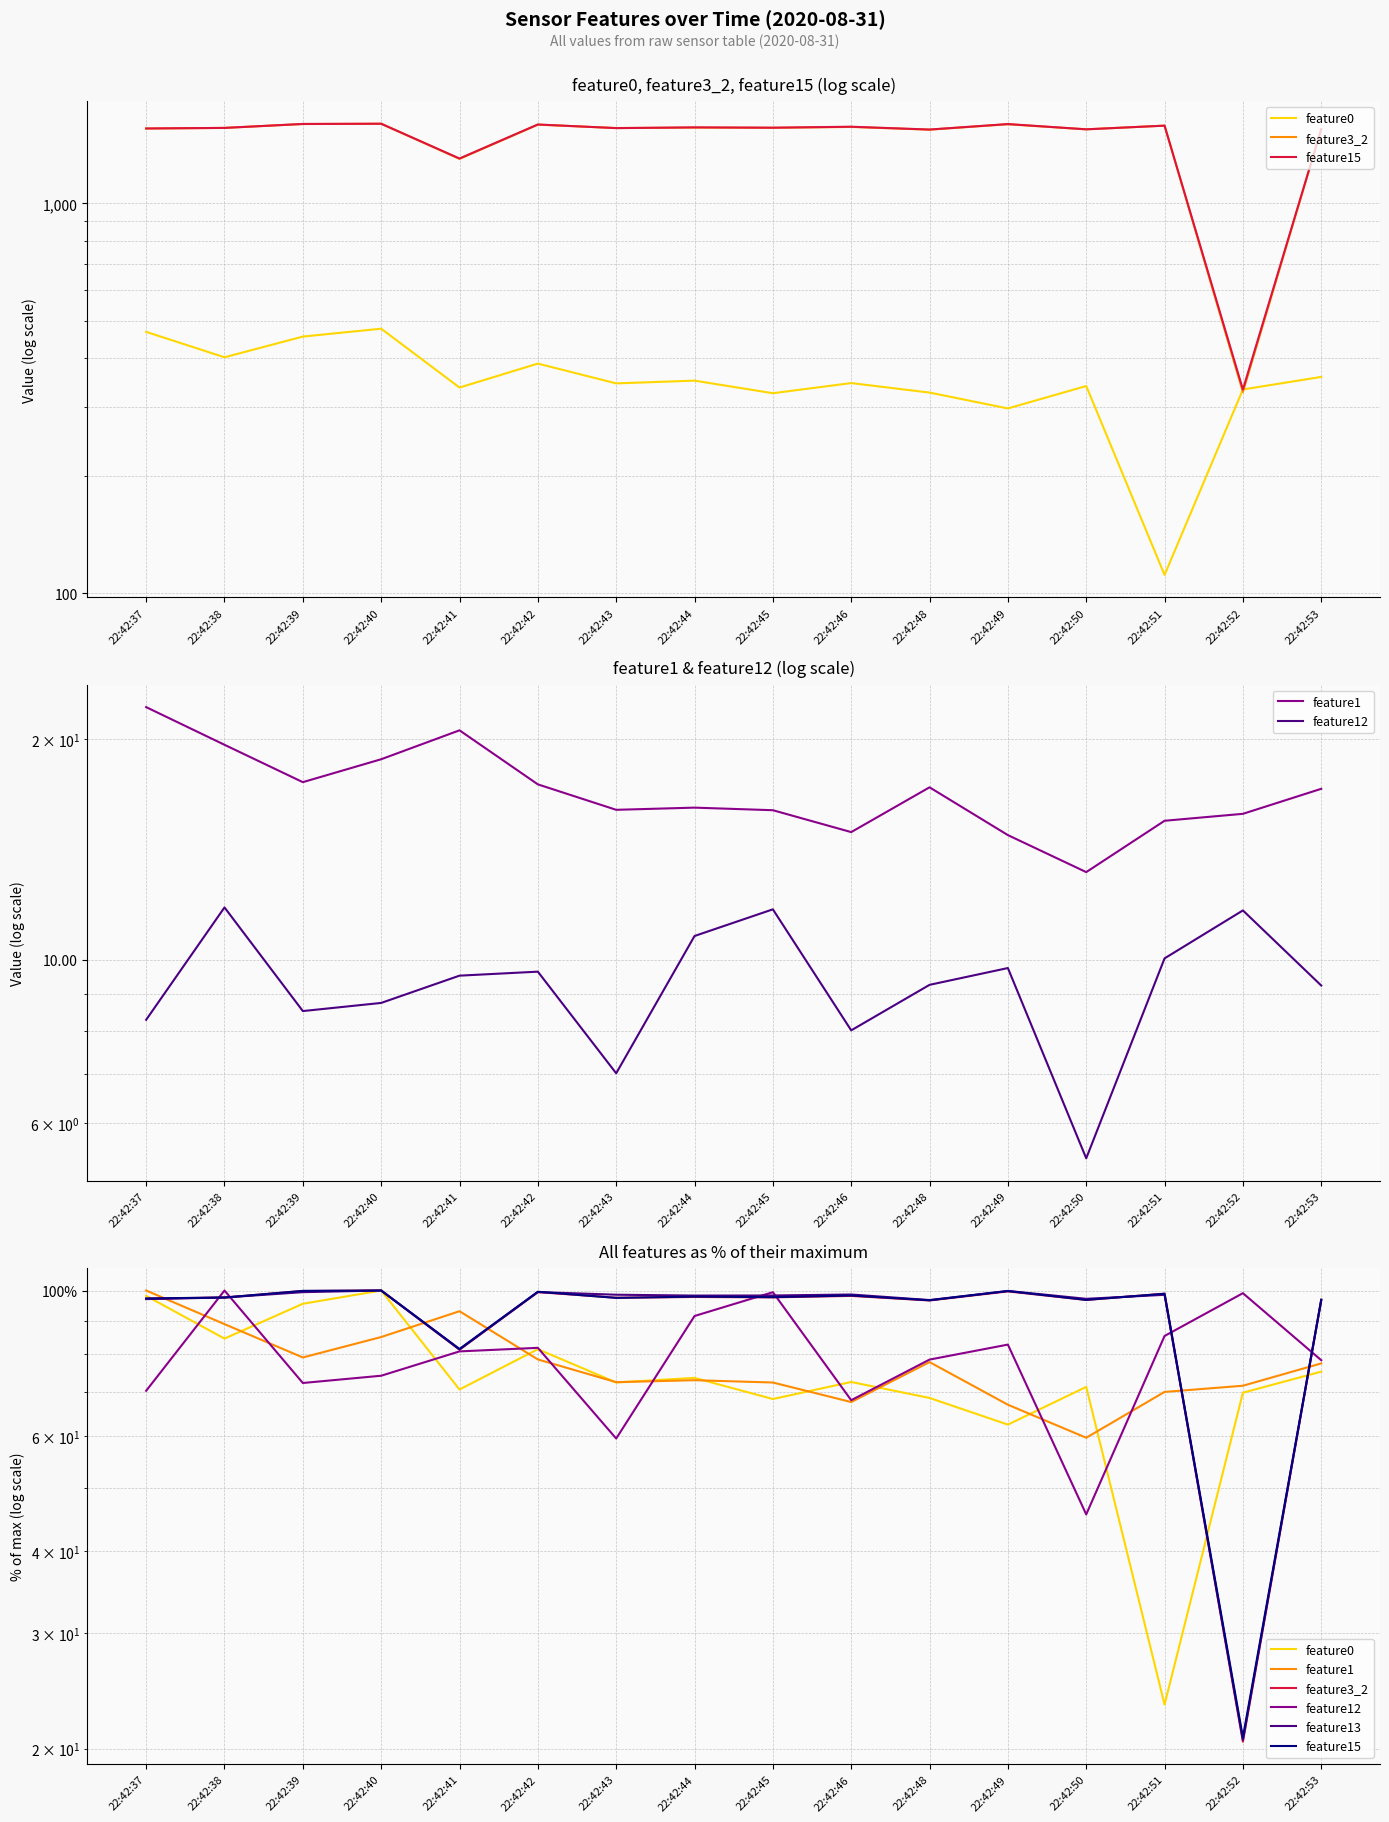

In feature15, how many points are lower than both neighbors (excluding endpoints)?

6